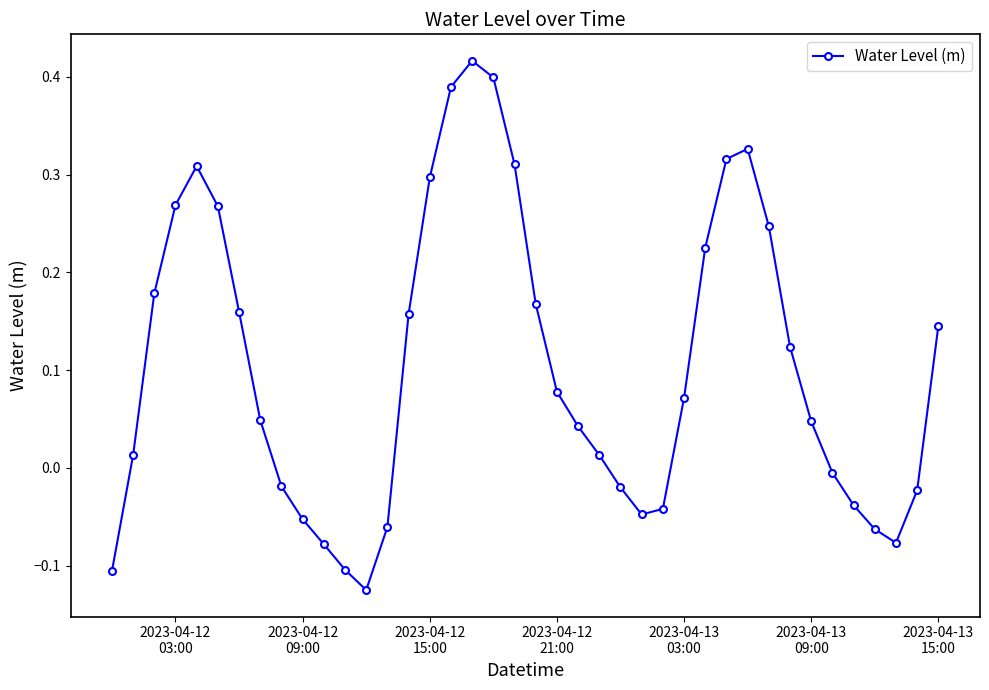

How many lines are shown in the chart?

1